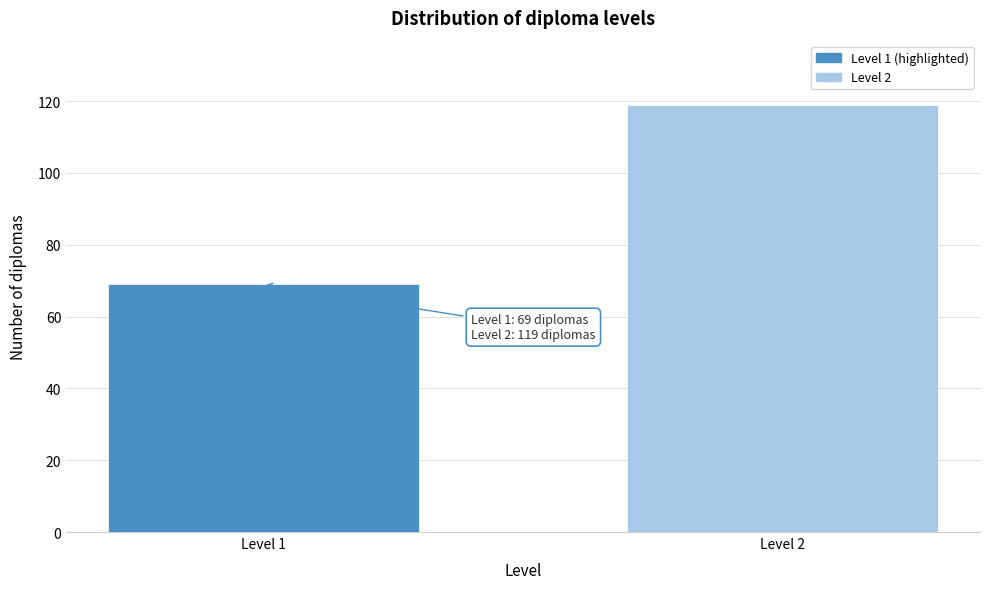

Reading left to right, what are all the values shown in this chart?

69	119